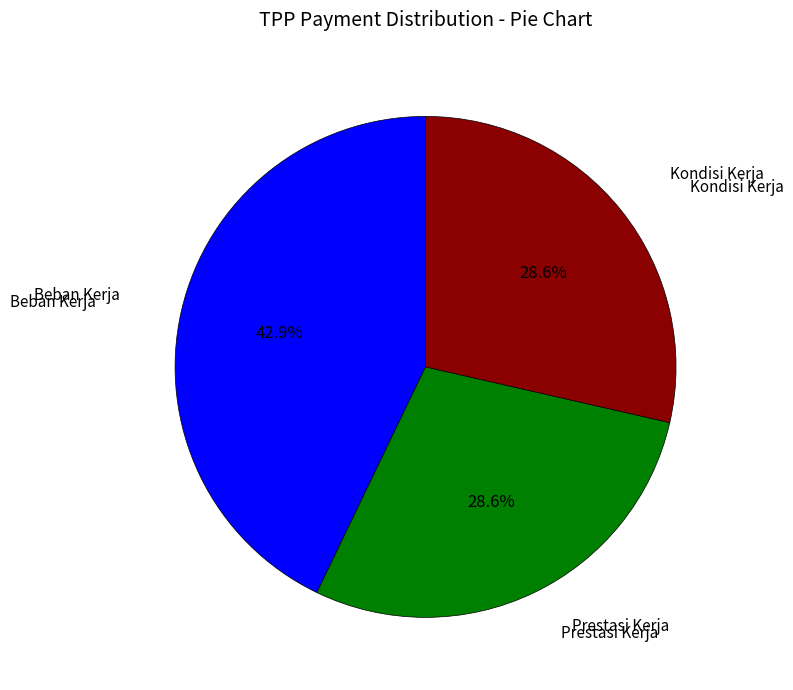

To the nearest percent, what portion does Prestasi Kerja represent?

29%